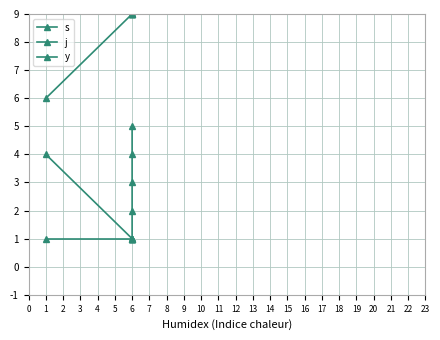

List the series in order of their overall mean, lowest first.

y, s, j